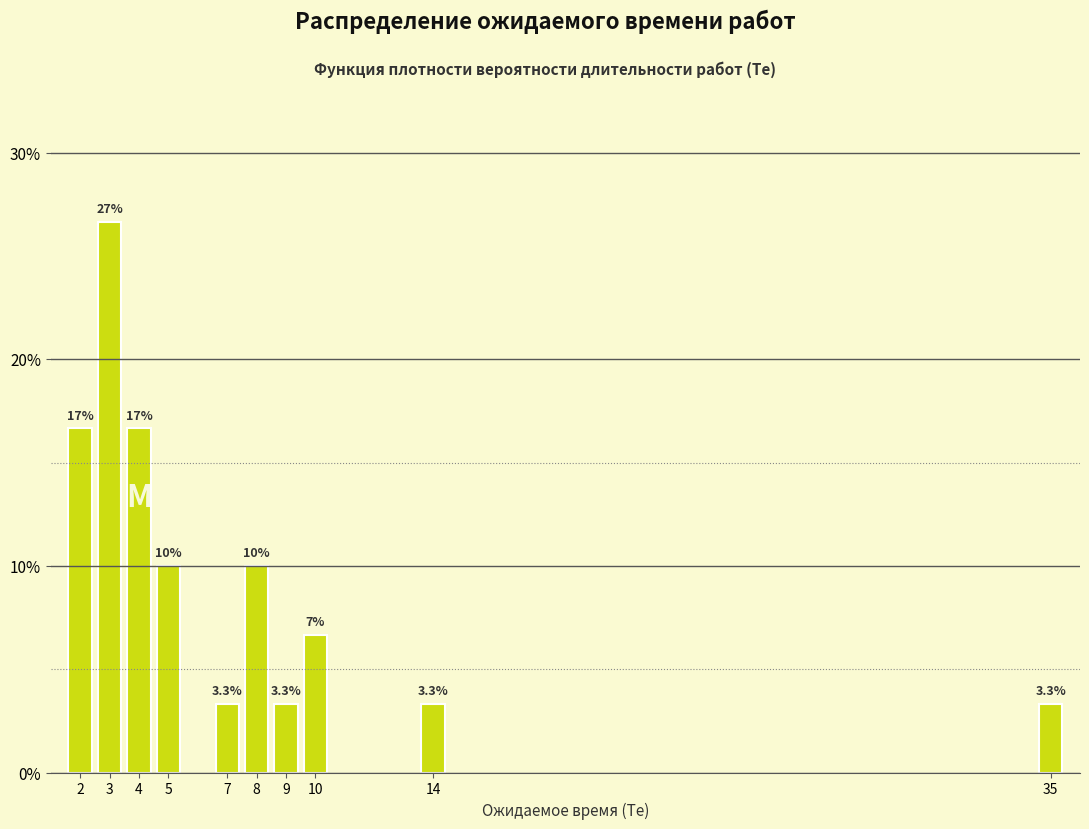

Reading left to right, transcribe all the data shown in this chart.

2=16.7	3=26.7	4=16.7	5=10.0	7=3.3	8=10.0	9=3.3	10=6.7	14=3.3	35=3.3